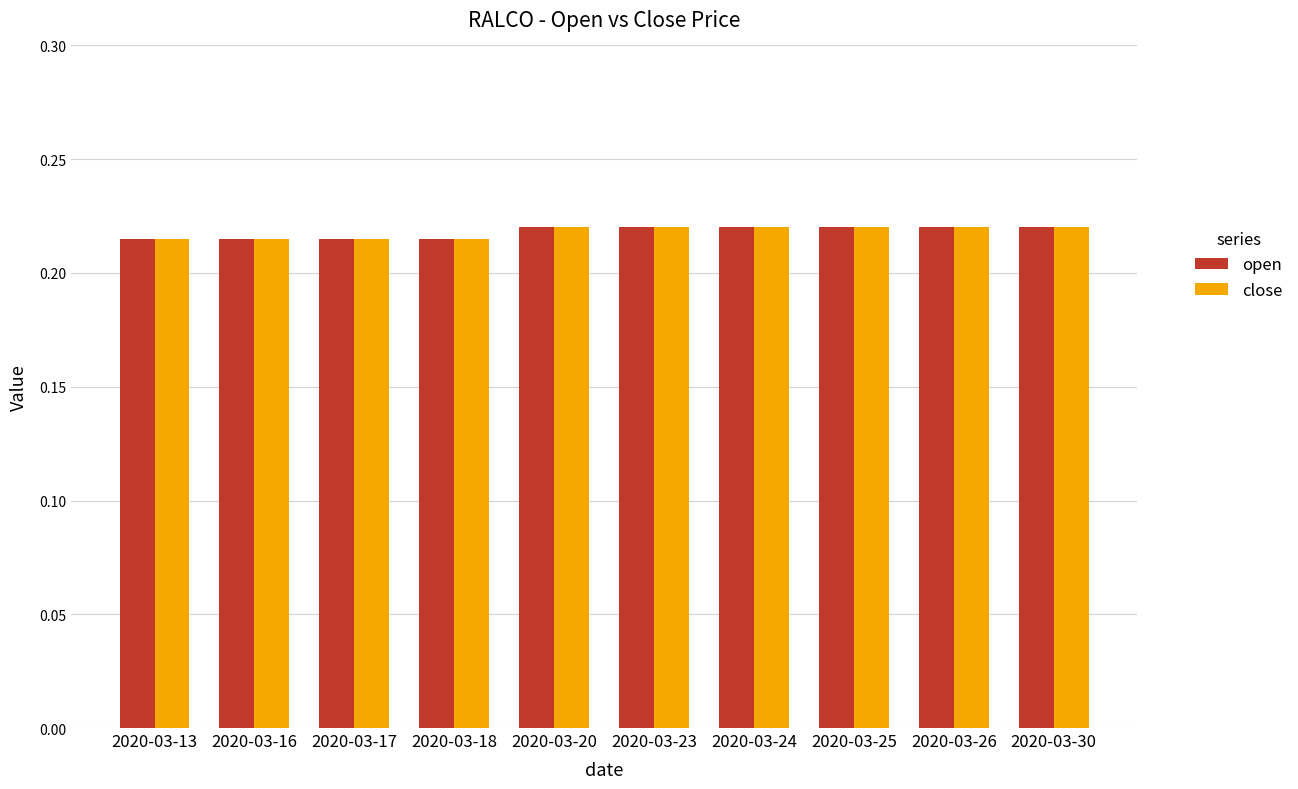

At how many categories does at least one series exceed 0?

10